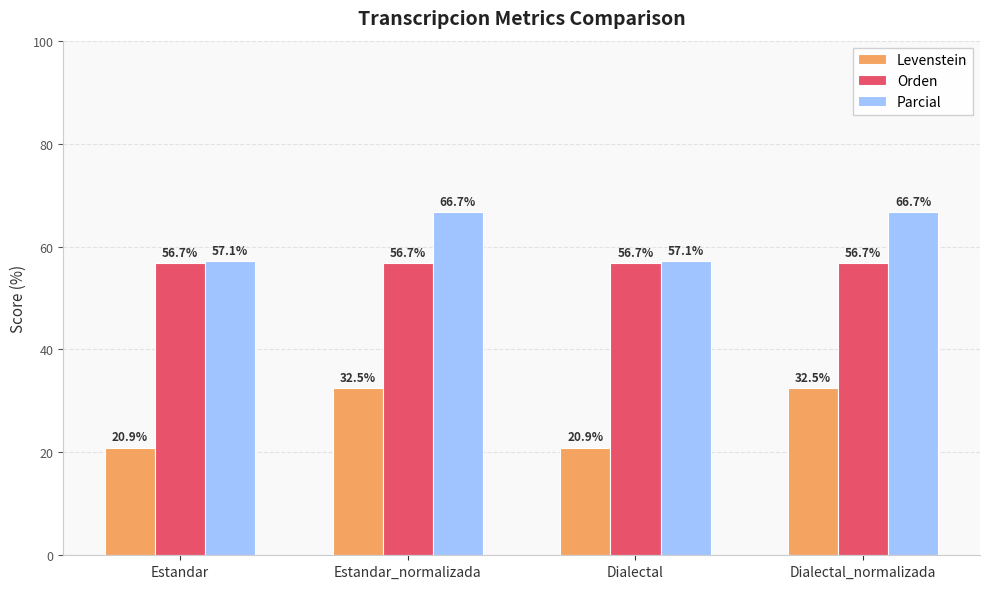

What is the approximate value of Parcial at Dialectal_normalizada?

66.7